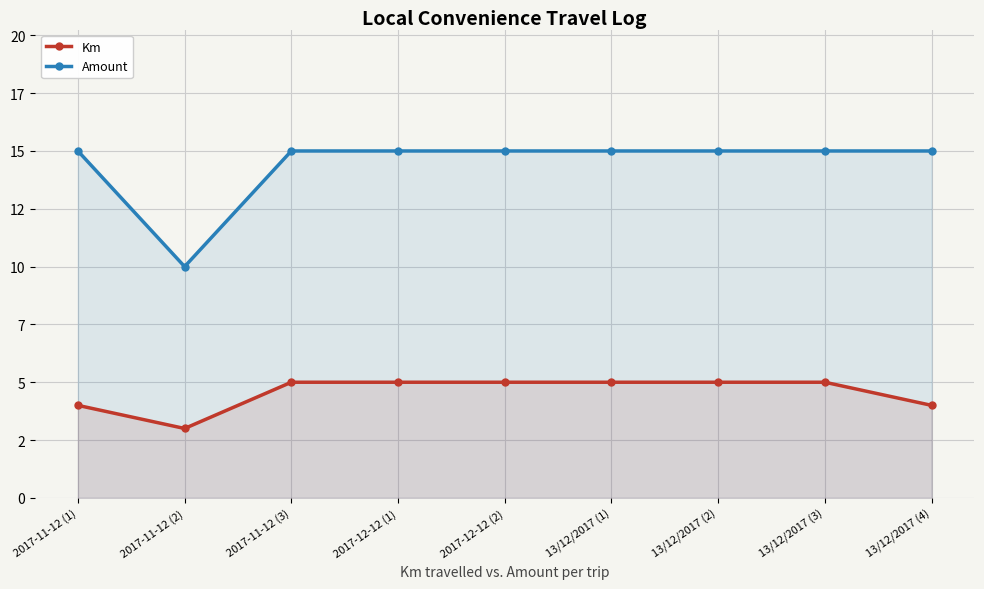

What is the difference between the maximum and minimum values in the Km series?

2